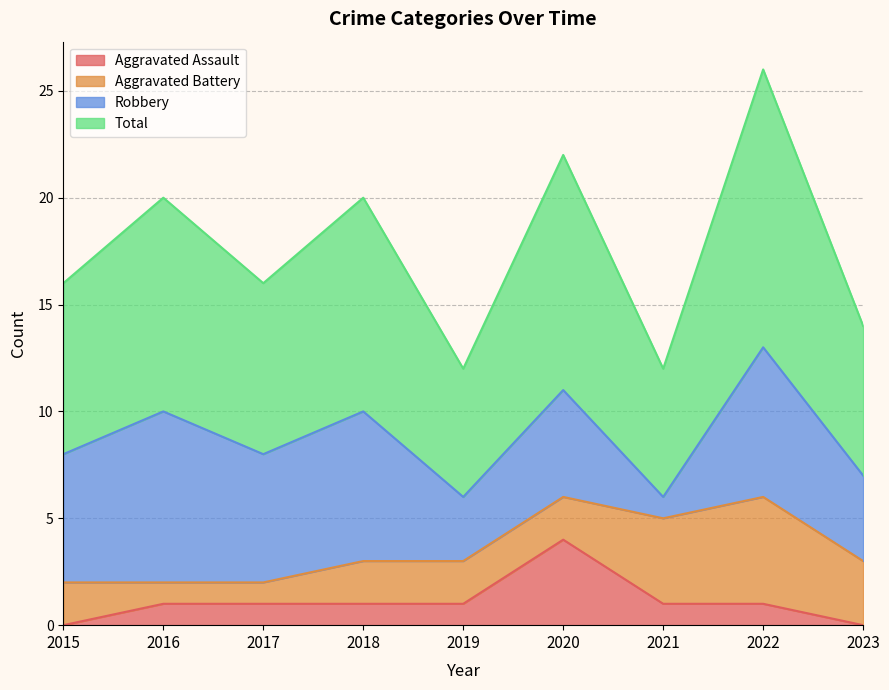

At which label does Aggravated Assault reach its peak?

2020